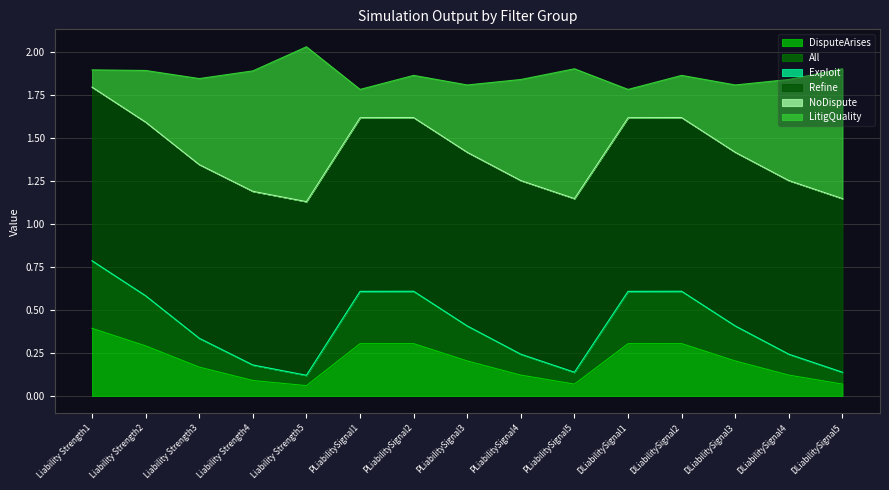

What is the label of the 9th point from the left?

PLiabilitySignal4